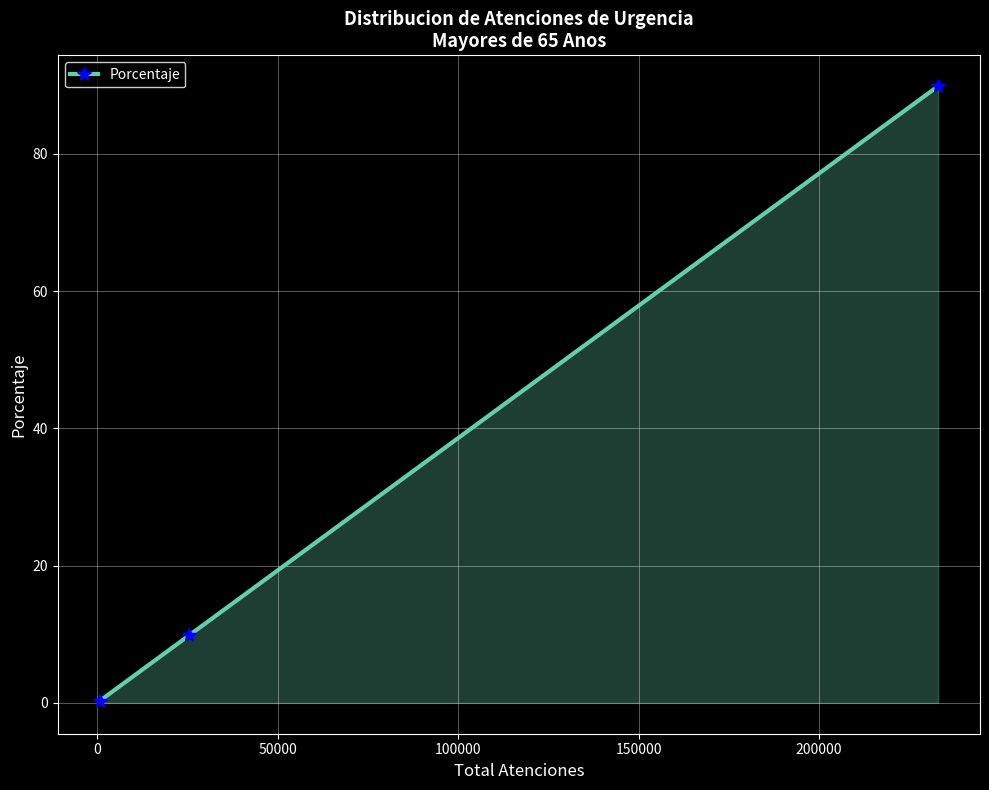

What is the greatest value displayed?

89.8